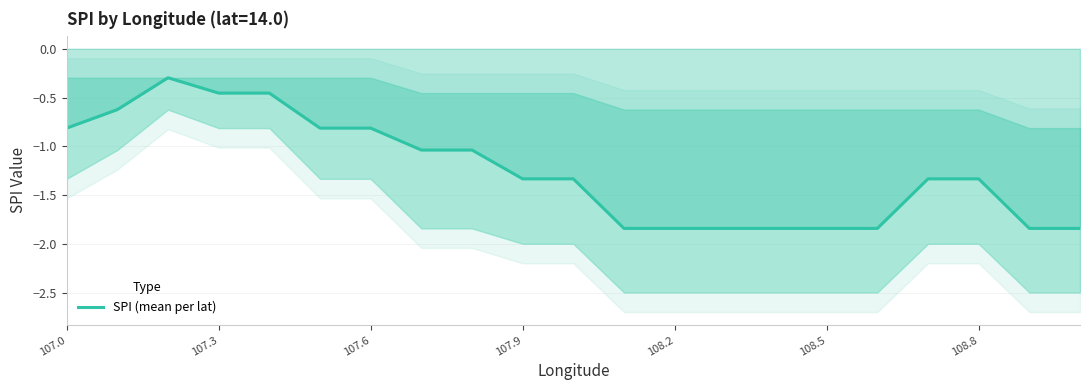

Where does the SPI (mean per lat) series first go above -1?

107.0